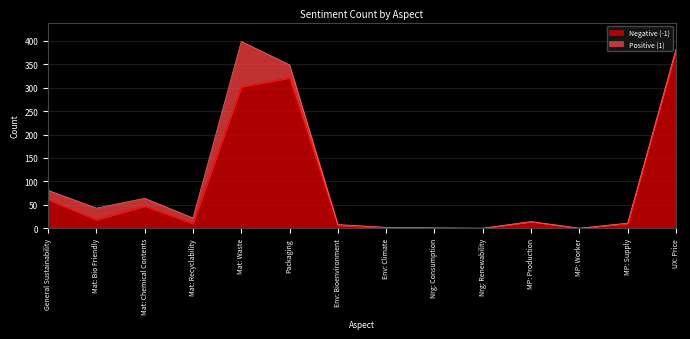

What is the total value across all series at General Sustainability?

81